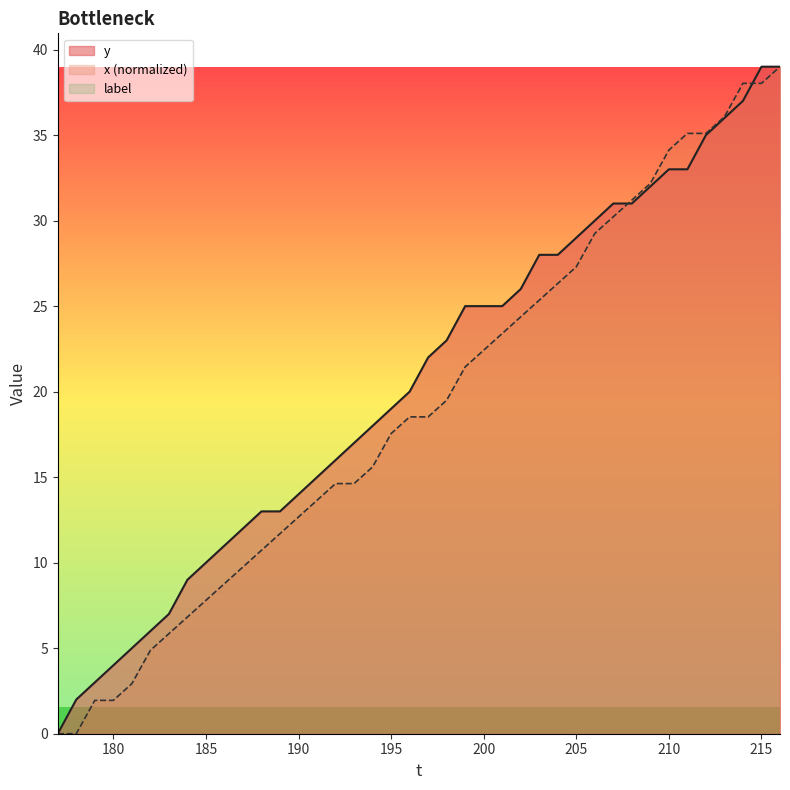

What is the value of the x point at the 22nd from the left?

19.5